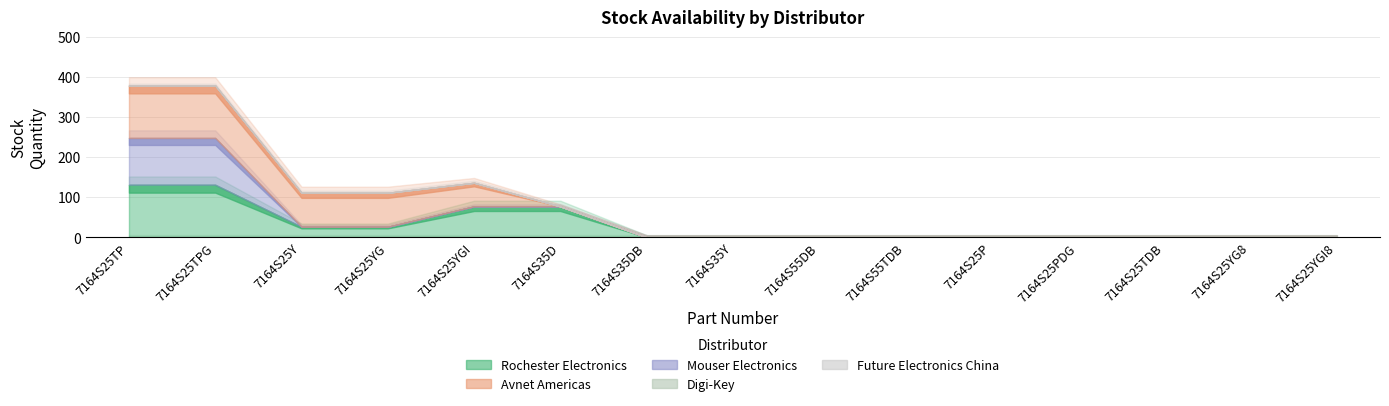

How many lines are shown in the chart?

5